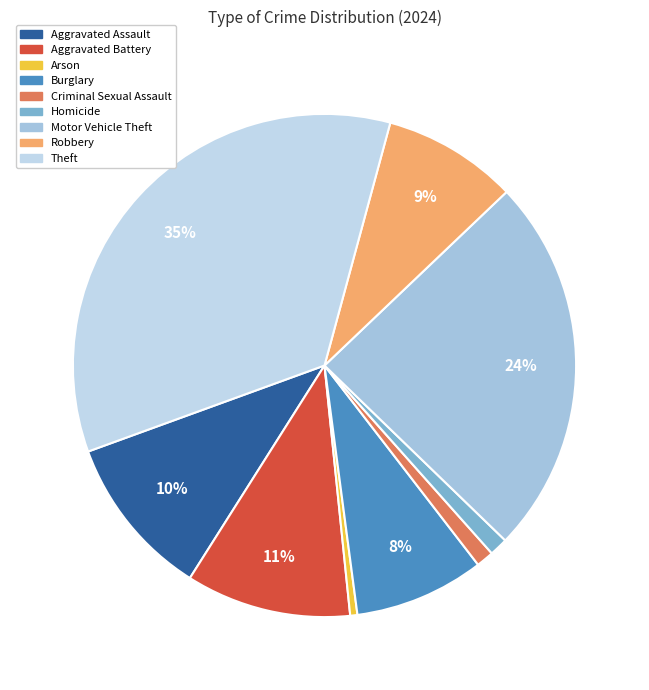

Which category has the biggest portion of the pie?

Theft